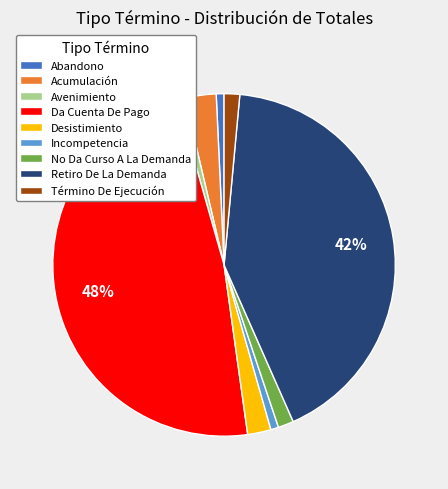

Is there any slice that represents more than half of the pie?

No